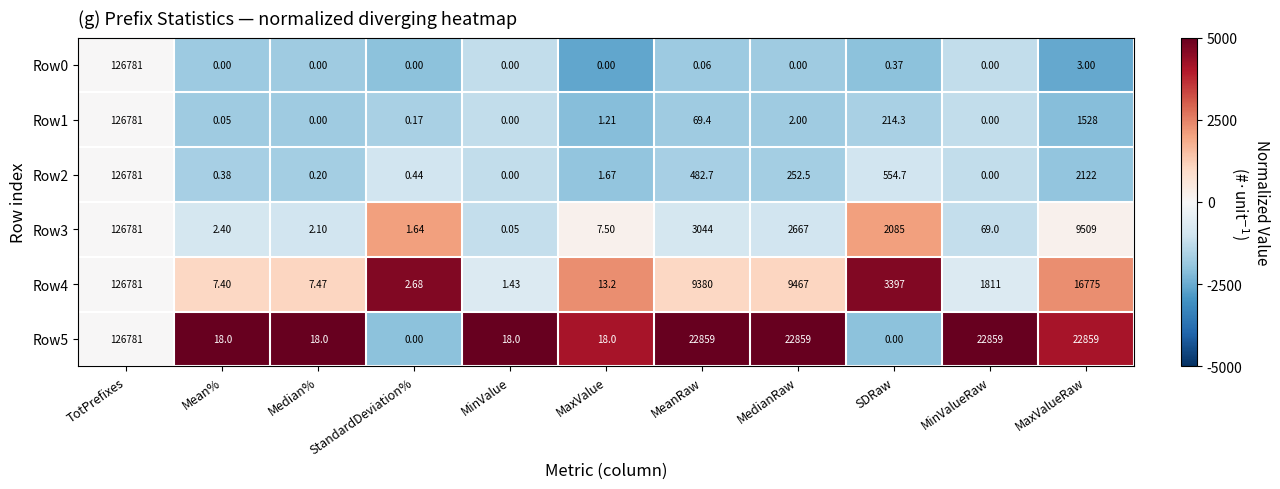

What is the maximum value shown in the chart?

126781.0